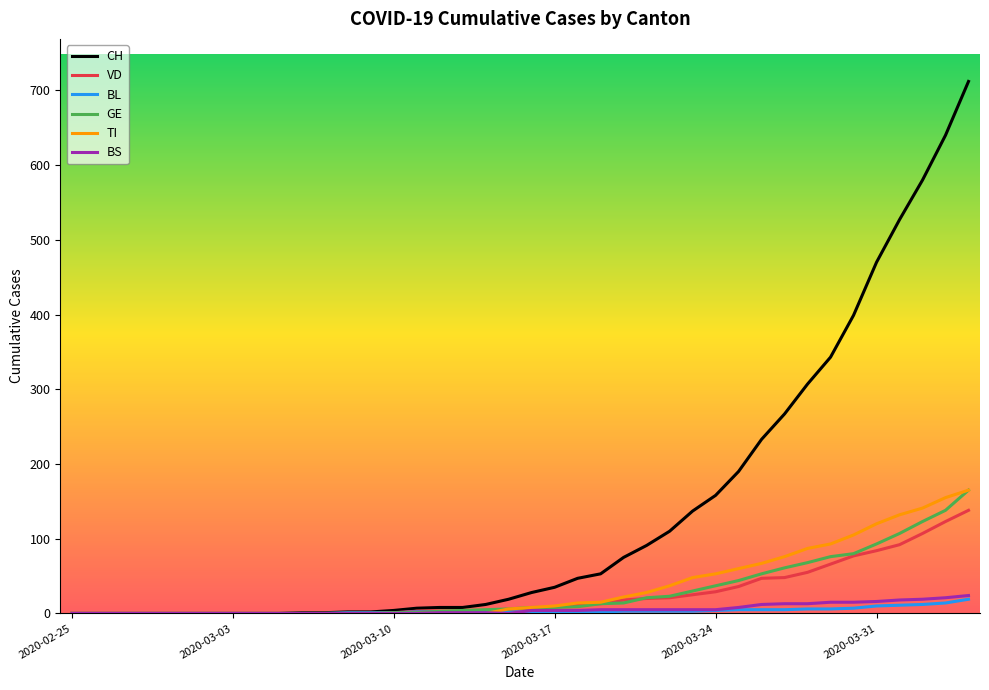

Count the number of data series in this chart.

6